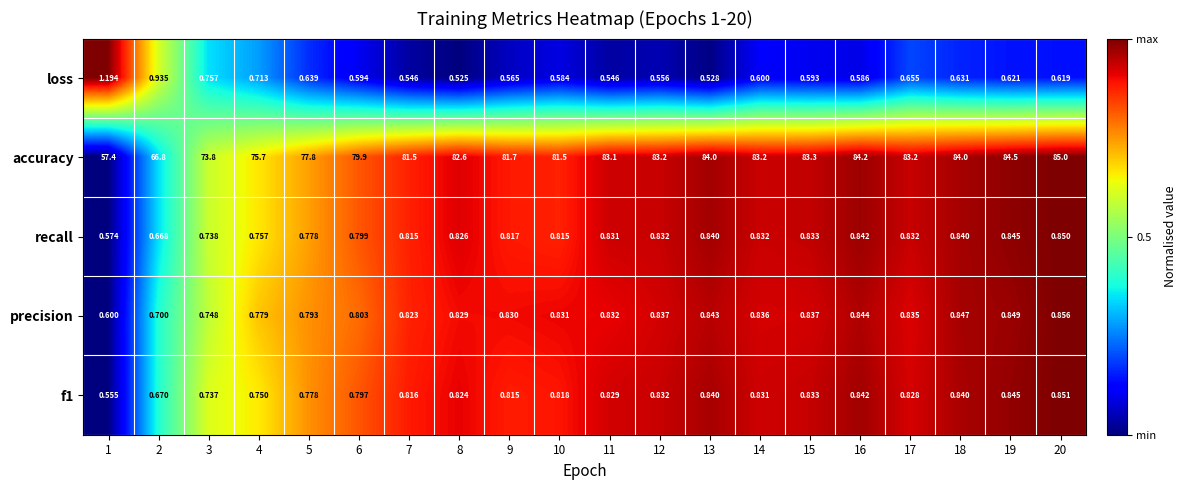

Which series has the widest spread of values?

accuracy